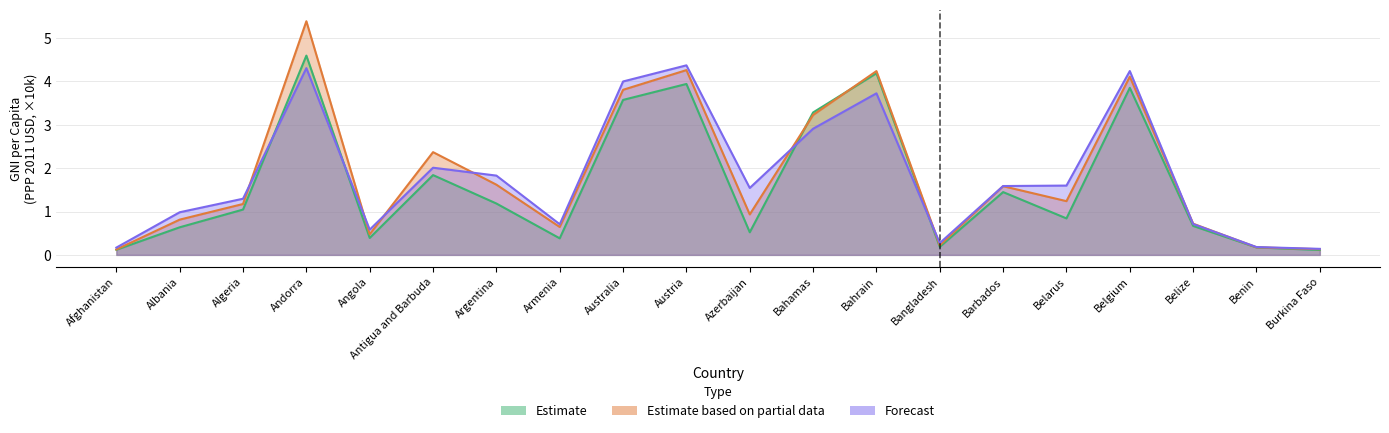

What is the difference between the highest and lowest values at Bahrain?

0.5